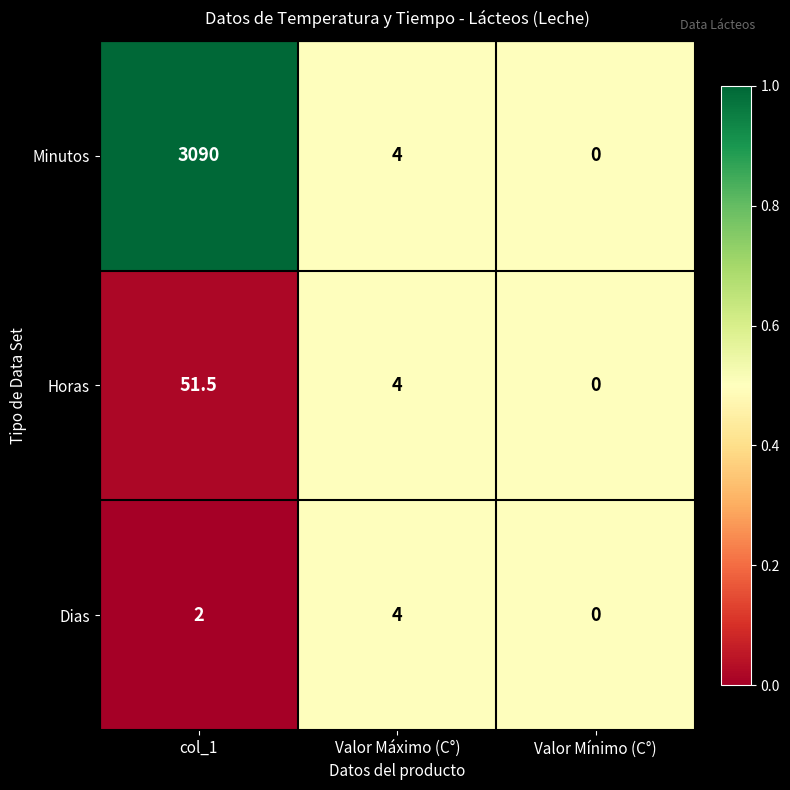

Is it true that Dias equals -1.4 at Valor Mínimo (C°)?

False